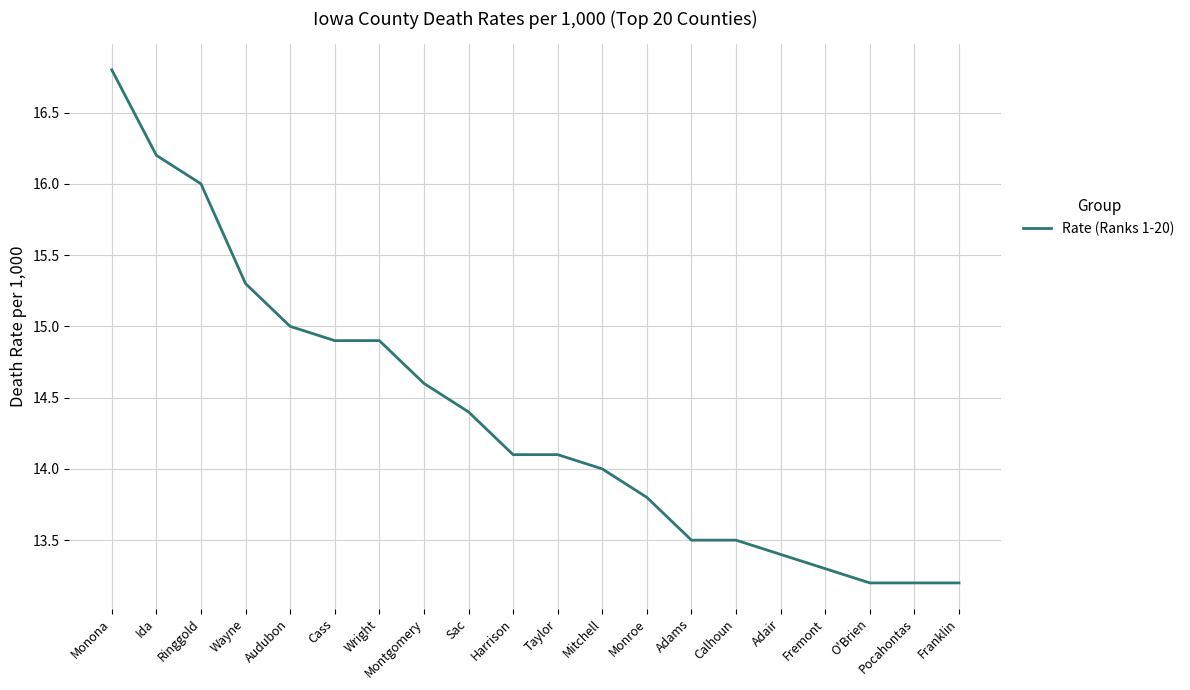

What position from the left is Wright?

7